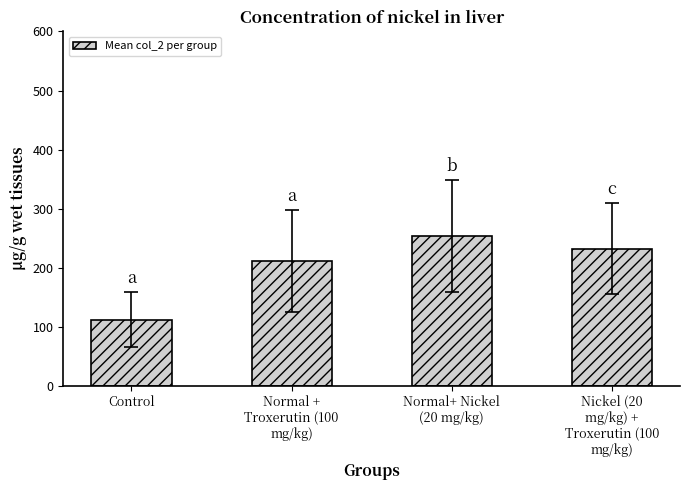

The chart shows a value of 212.0 at Normal +
Troxerutin (100
mg/kg). True or false?

True